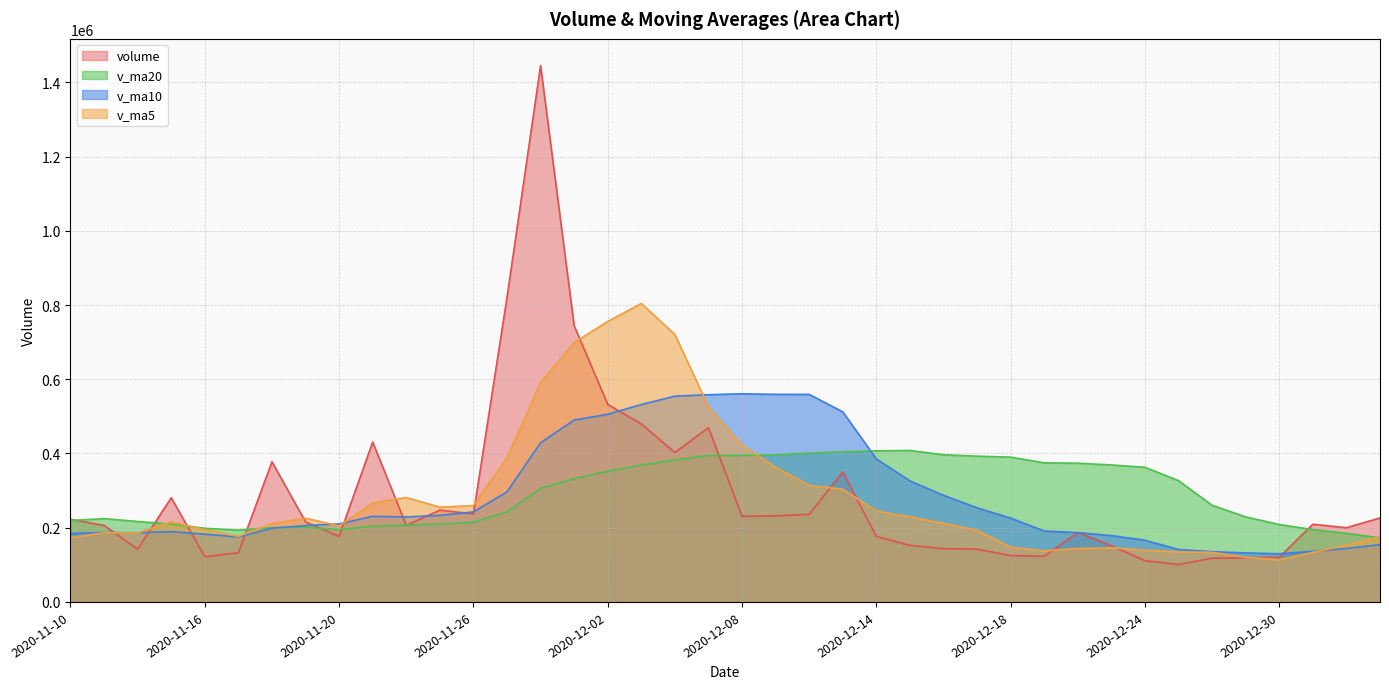

Reading left to right, transcribe all the data shown in this chart.

volume: 2020-11-10=222453.1	2020-11-11=206186.3	2020-11-12=142240.4	2020-11-13=280764.8	2020-11-16=121875.0	2020-11-17=132393.0	2020-11-18=377710.7	2020-11-19=215684.0	2020-11-20=176571.0	2020-11-23=430881.6	2020-11-24=206033.7	2020-11-25=247344.4	2020-11-26=236984.5	2020-11-27=820430.3	2020-11-30=1444877.0	2020-12-01=744197.1	2020-12-02=532072.4	2020-12-03=479458.4	2020-12-04=402504.0	2020-12-07=469576.6	2020-12-08=230834.3	2020-12-09=231921.1	2020-12-10=236028.0	2020-12-11=350180.4	2020-12-14=176424.7	2020-12-15=152364.5	2020-12-16=143617.8	2020-12-17=142090.0	2020-12-18=124834.4	2020-12-21=123076.4	2020-12-22=187126.4	2020-12-23=151419.5	2020-12-24=111142.6	2020-12-25=100875.4	2020-12-28=117840.2	2020-12-29=118890.4	2020-12-30=120205.1	2020-12-31=209258.8	2021-01-04=199950.5	2021-01-05=226219.3
v_ma5: 2020-11-10=173382.9	2020-11-11=186368.3	2020-11-12=185900.3	2020-11-13=215785.7	2020-11-16=194703.9	2020-11-17=176691.9	2020-11-18=210996.8	2020-11-19=225685.5	2020-11-20=204846.7	2020-11-23=266648.1	2020-11-24=281376.2	2020-11-25=255302.9	2020-11-26=259563.0	2020-11-27=388334.9	2020-11-30=591134.0	2020-12-01=698766.6	2020-12-02=755712.2	2020-12-03=804207.0	2020-12-04=720621.8	2020-12-07=525561.7	2020-12-08=422889.1	2020-12-09=362858.9	2020-12-10=314172.8	2020-12-11=303708.1	2020-12-14=245077.7	2020-12-15=229383.7	2020-12-16=211723.1	2020-12-17=192935.5	2020-12-18=147866.3	2020-12-21=137196.6	2020-12-22=144149.0	2020-12-23=145709.3	2020-12-24=139519.9	2020-12-25=134728.1	2020-12-28=133680.8	2020-12-29=120033.6	2020-12-30=113790.7	2020-12-31=133414.0	2021-01-04=153229.0	2021-01-05=174904.8
v_ma10: 2020-11-10=184521.3	2020-11-11=186775.4	2020-11-12=186499.0	2020-11-13=189346.9	2020-11-16=182574.6	2020-11-17=175037.4	2020-11-18=198682.5	2020-11-19=205792.9	2020-11-20=210316.2	2020-11-23=230676.0	2020-11-24=229034.0	2020-11-25=233149.9	2020-11-26=242624.3	2020-11-27=296590.8	2020-11-30=428891.0	2020-12-01=490071.4	2020-12-02=505507.6	2020-12-03=531885.0	2020-12-04=554478.3	2020-12-07=558347.8	2020-12-08=560827.9	2020-12-09=559285.6	2020-12-10=559189.9	2020-12-11=512164.9	2020-12-14=385319.7	2020-12-15=326136.4	2020-12-16=287291.0	2020-12-17=253554.1	2020-12-18=225787.2	2020-12-21=191137.1	2020-12-22=186766.4	2020-12-23=178716.2	2020-12-24=166227.7	2020-12-25=141297.2	2020-12-28=135438.7	2020-12-29=132091.3	2020-12-30=129750.0	2020-12-31=136466.9	2021-01-04=143978.5	2021-01-05=154292.8
v_ma20: 2020-11-10=219472.9	2020-11-11=224416.5	2020-11-12=216743.9	2020-11-13=209679.8	2020-11-16=198332.5	2020-11-17=193365.7	2020-11-18=200114.6	2020-11-19=201756.2	2020-11-20=194862.8	2020-11-23=204033.5	2020-11-24=206777.7	2020-11-25=209962.6	2020-11-26=214561.6	2020-11-27=242968.9	2020-11-30=305732.8	2020-12-01=332554.4	2020-12-02=352095.1	2020-12-03=368839.0	2020-12-04=382397.3	2020-12-07=394511.9	2020-12-08=394931.0	2020-12-09=396217.7	2020-12-10=400907.1	2020-12-11=404377.9	2020-12-14=407105.3	2020-12-15=408103.9	2020-12-16=396399.3	2020-12-17=392719.6	2020-12-18=390132.7	2020-12-21=374742.5	2020-12-22=373797.1	2020-12-23=369000.9	2020-12-24=362708.8	2020-12-25=326731.0	2020-12-28=260379.2	2020-12-29=229113.9	2020-12-30=208520.5	2020-12-31=195010.5	2021-01-04=184882.9	2021-01-05=172715.0